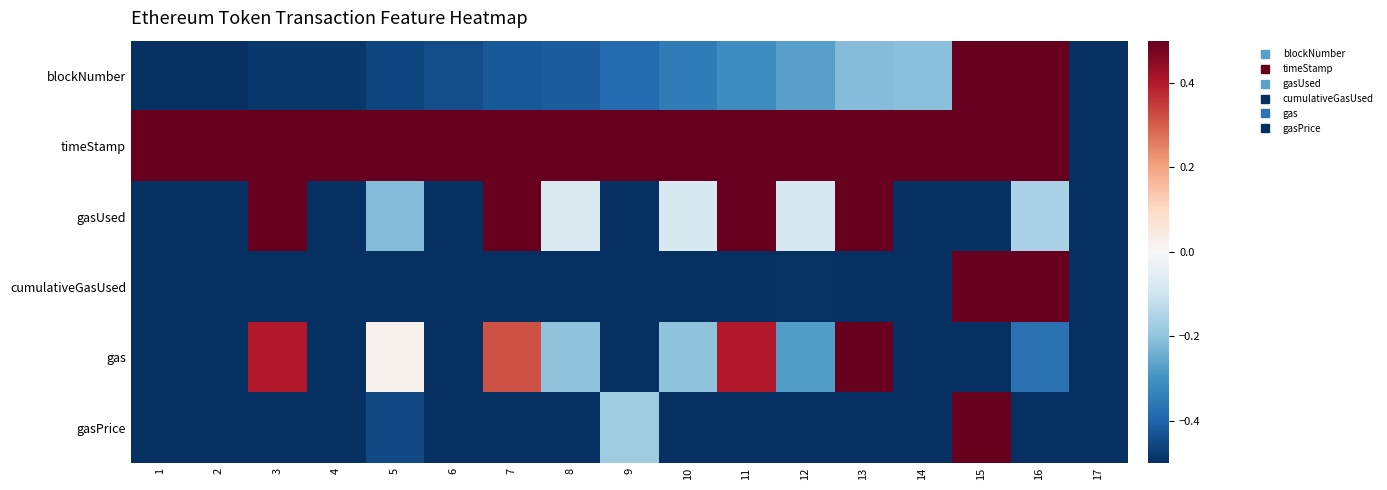

Between 2 and 11, which series saw the biggest shift?

gasUsed